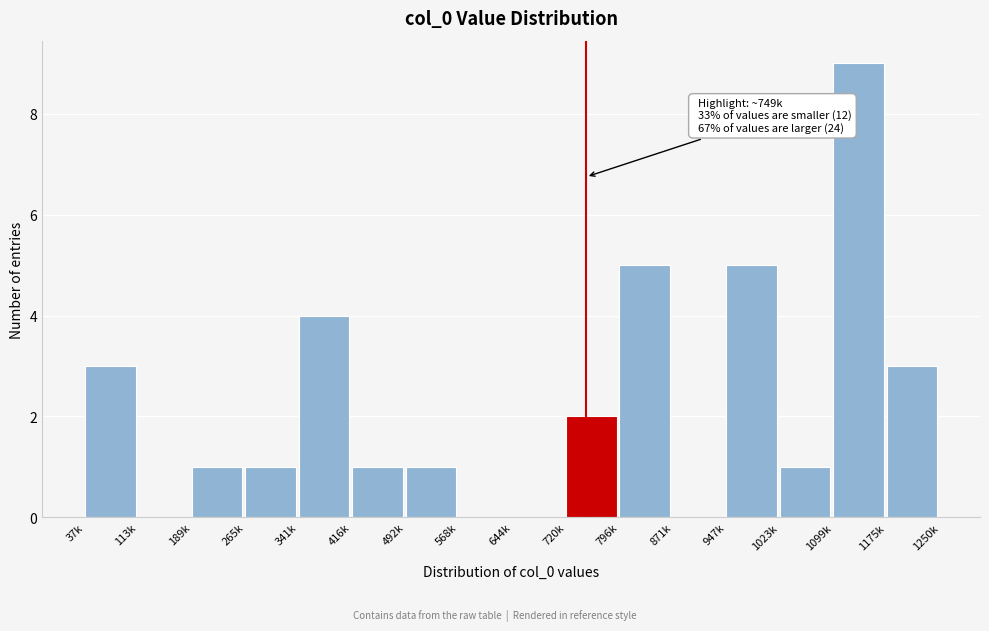

Reading right to left, what are all the values shown in this chart?

1175k=3	1099k=9	1023k=1	947k=5	871k=0	796k=5	720k=2	644k=0	568k=0	492k=1	416k=1	341k=4	265k=1	189k=1	113k=0	37k=3